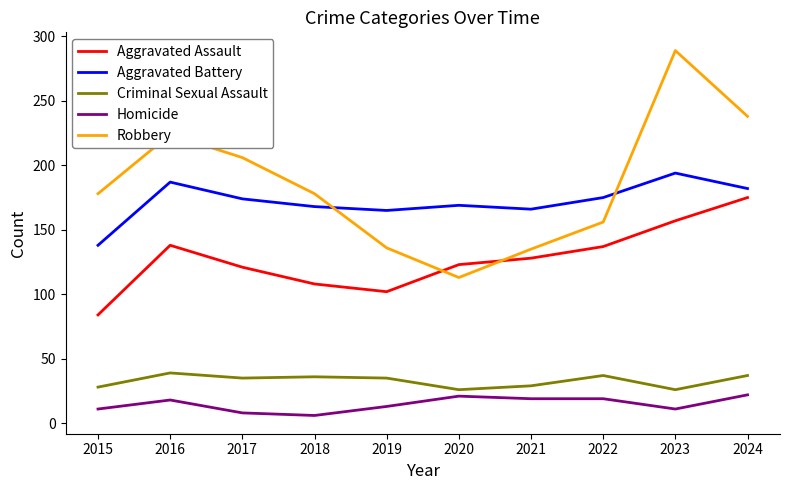

At how many categories does at least one series exceed 171?

7